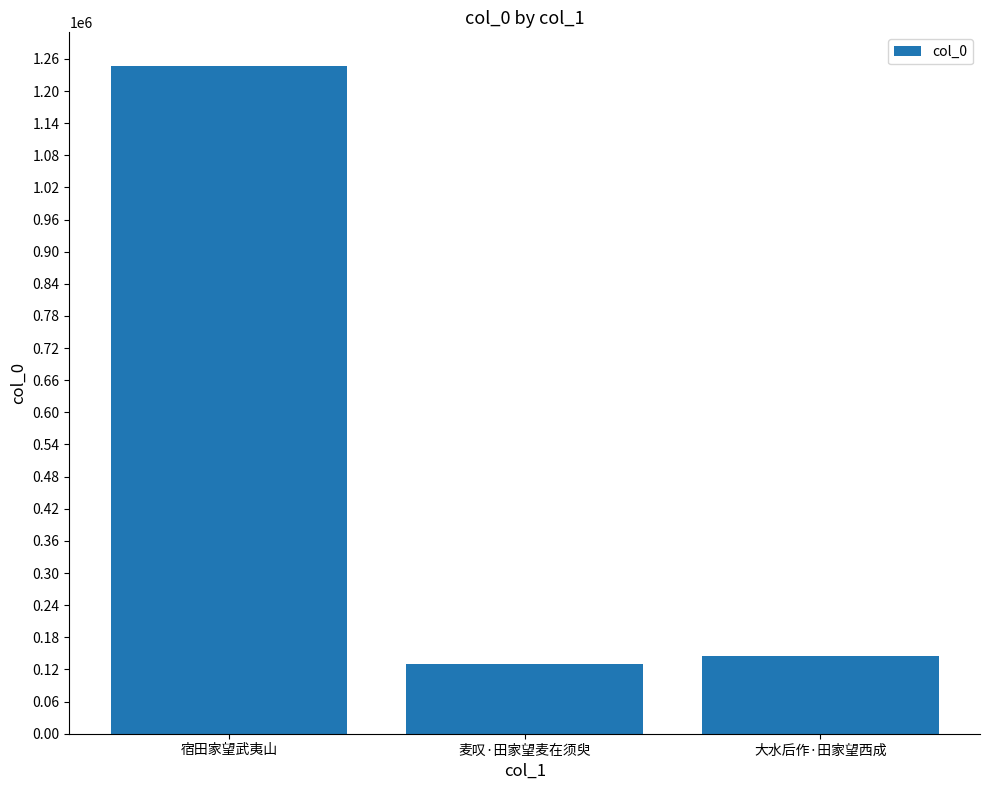

How many bars are there in total?

3